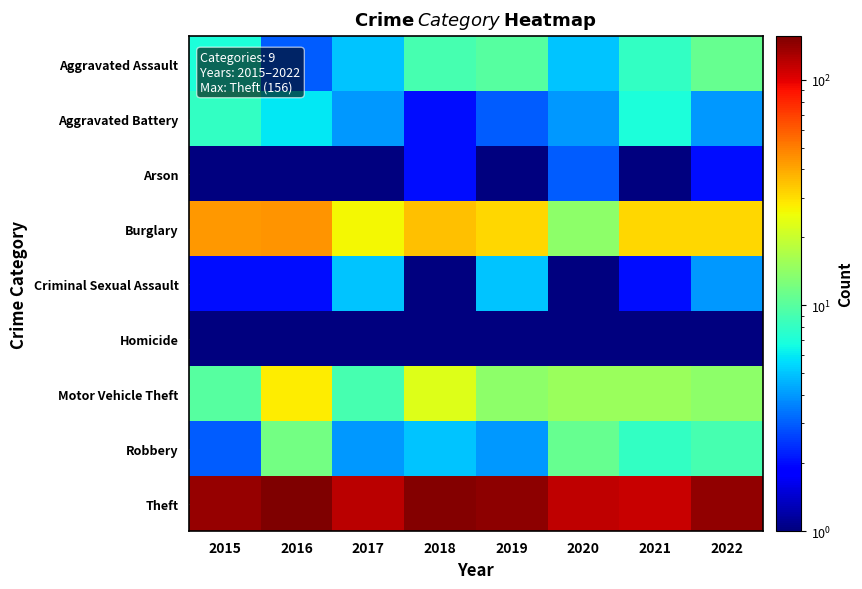

Reading right to left, what are all the values shown in this chart?

Aggravated Assault: 2022=11.0	2021=8.0	2020=5.0	2019=10.0	2018=9.0	2017=5.0	2016=3.0	2015=7.0
Aggravated Battery: 2022=4.0	2021=7.0	2020=4.0	2019=3.0	2018=2.0	2017=4.0	2016=6.0	2015=8.0
Arson: 2022=2.0	2021=1.0	2020=3.0	2019=1.0	2018=2.0	2017=0.5	2016=0.5	2015=0.5
Burglary: 2022=31.0	2021=31.0	2020=14.0	2019=31.0	2018=35.0	2017=26.0	2016=45.0	2015=44.0
Criminal Sexual Assault: 2022=4.0	2021=2.0	2020=1.0	2019=5.0	2018=1.0	2017=5.0	2016=2.0	2015=2.0
Homicide: 2022=0.5	2021=0.5	2020=1.0	2019=0.5	2018=0.5	2017=1.0	2016=1.0	2015=0.5
Motor Vehicle Theft: 2022=14.0	2021=15.0	2020=15.0	2019=14.0	2018=23.0	2017=9.0	2016=28.0	2015=10.0
Robbery: 2022=9.0	2021=8.0	2020=11.0	2019=4.0	2018=5.0	2017=4.0	2016=12.0	2015=3.0
Theft: 2022=143.0	2021=112.0	2020=118.0	2019=146.0	2018=151.0	2017=119.0	2016=156.0	2015=140.0